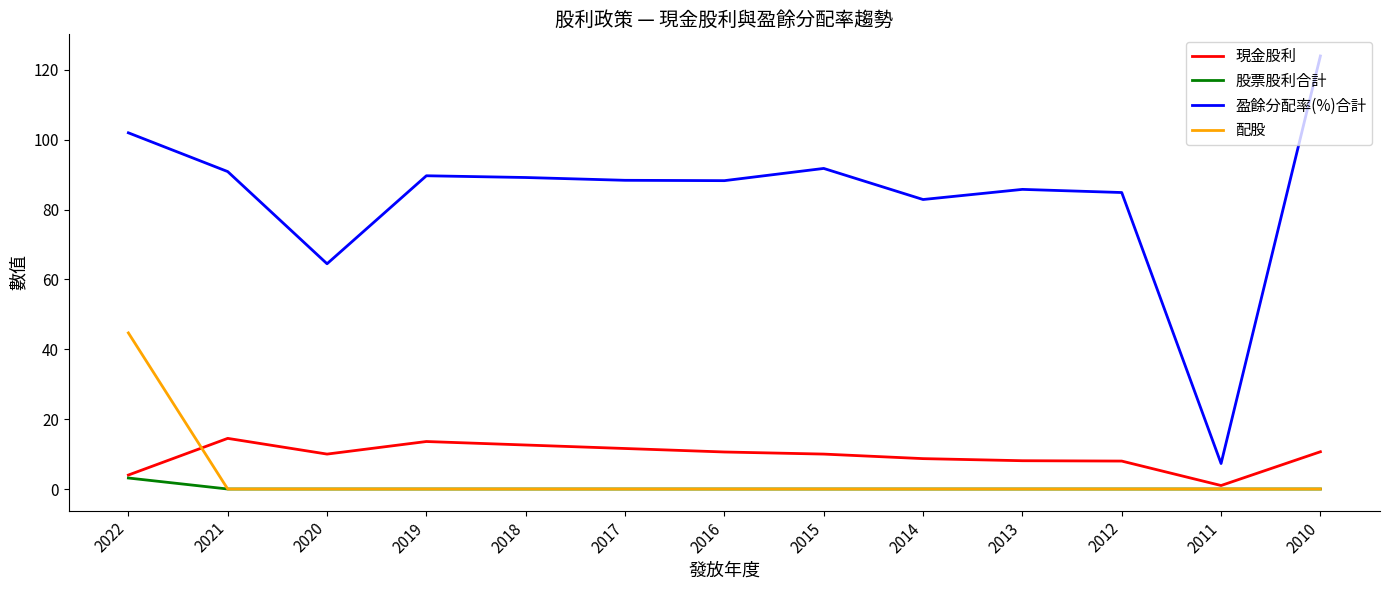

True or false: 配股 and 盈餘分配率(%)合計 cross at least once.

False